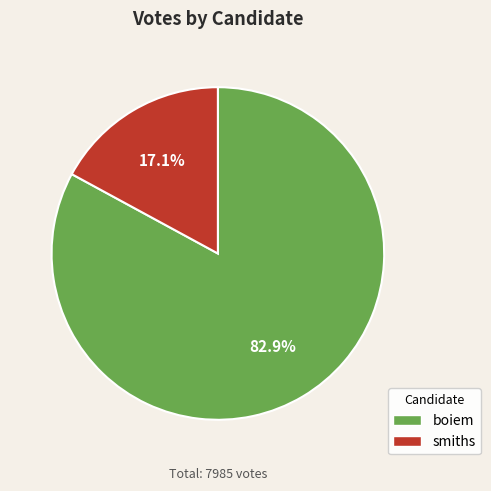

True or false: smiths accounts for 23% of the total.

False